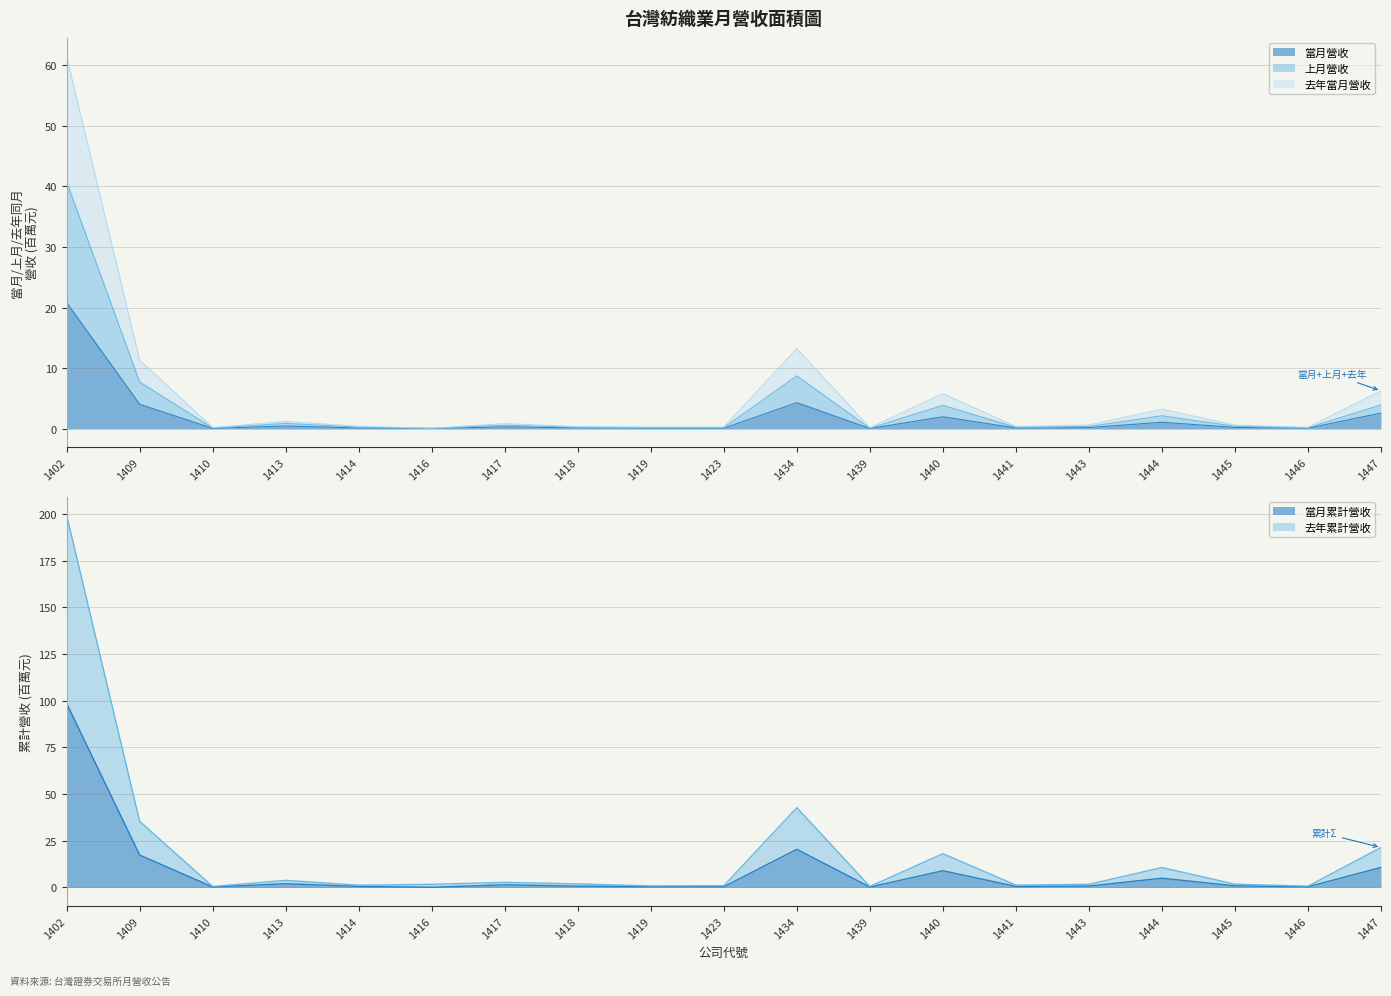

At how many categories does at least one series exceed 123?

1